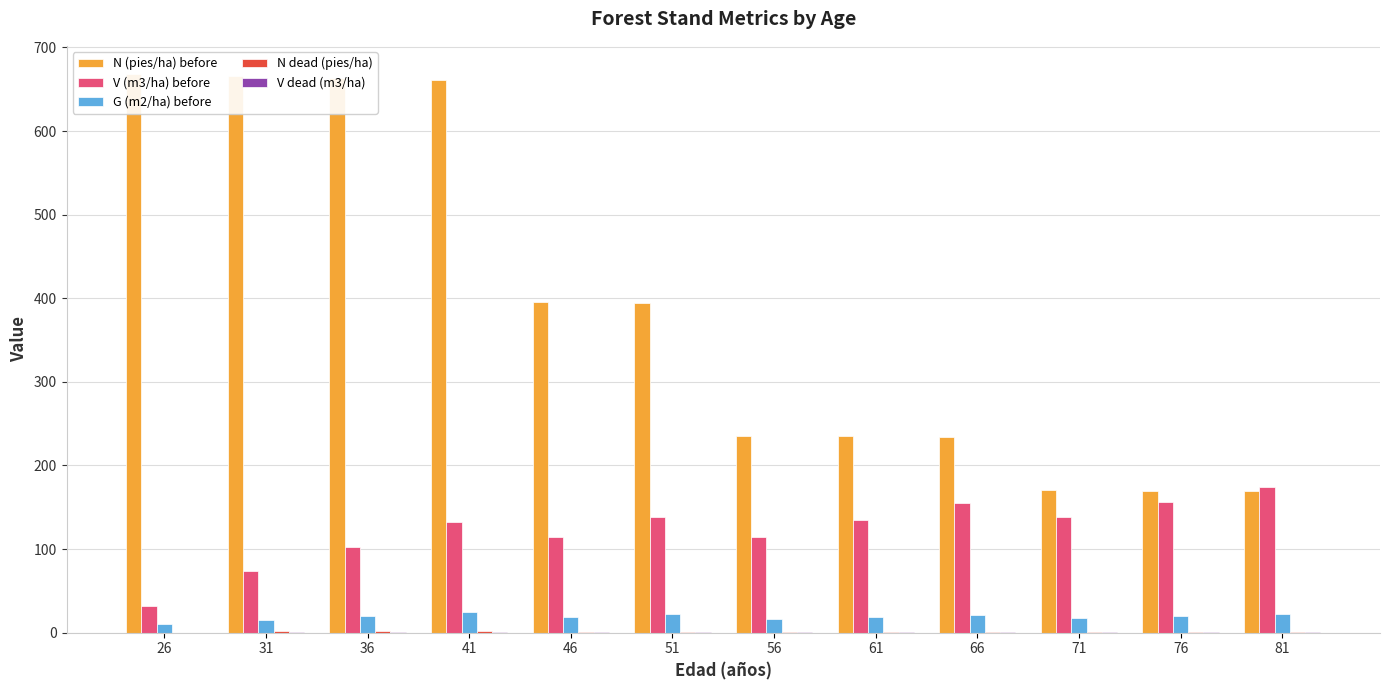

List the series in order of their peak value, highest first.

N (pies/ha) before, V (m3/ha) before, G (m2/ha) before, N dead (pies/ha), V dead (m3/ha)